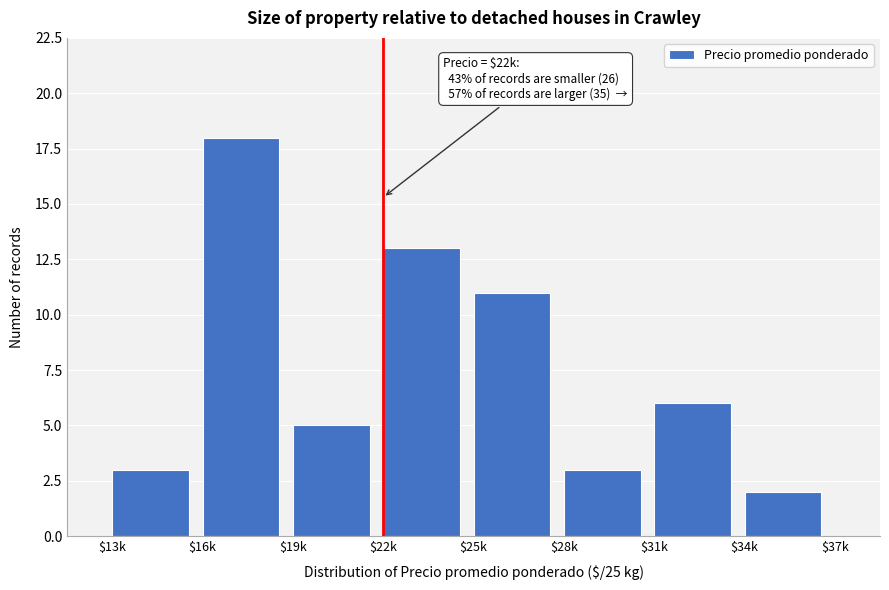

Reading left to right, what are all the values shown in this chart?

3	18	5	13	11	3	6	2